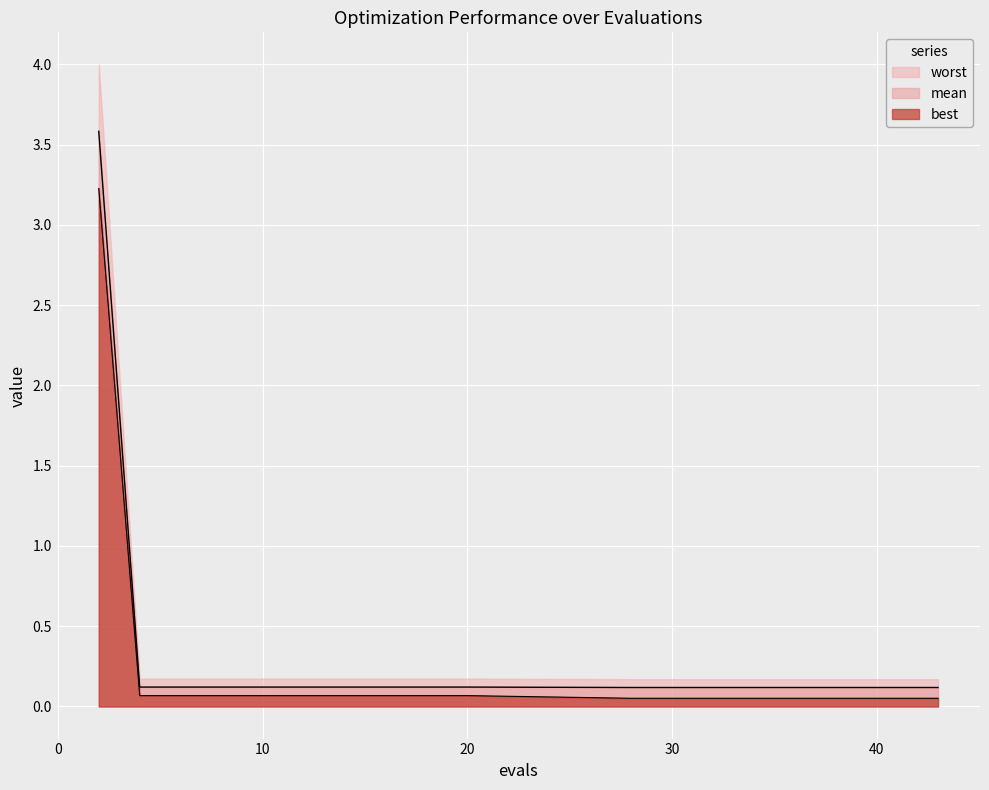

True or false: best and mean cross at least once.

False